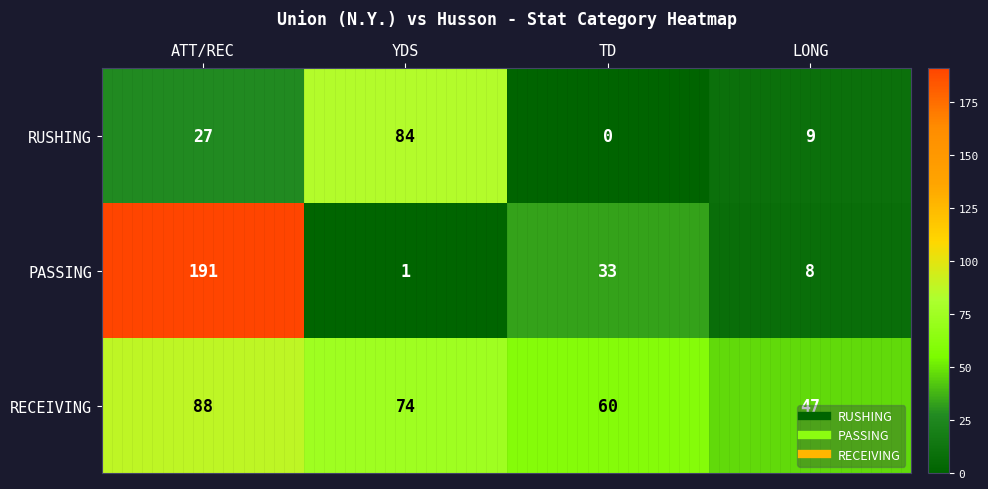

At which label is RUSHING closest to 42?

ATT/REC